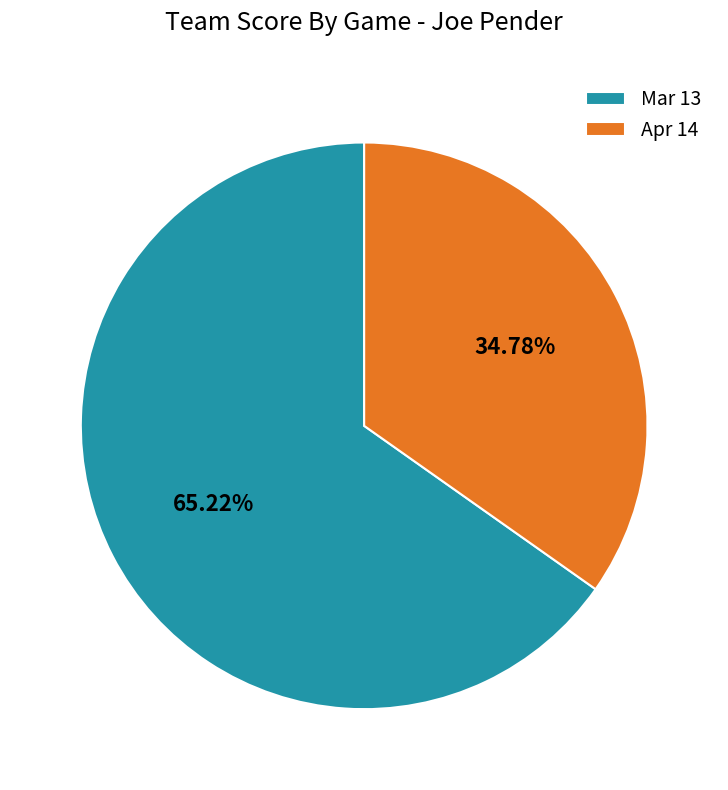

To the nearest percent, what is the average slice percentage?

50%